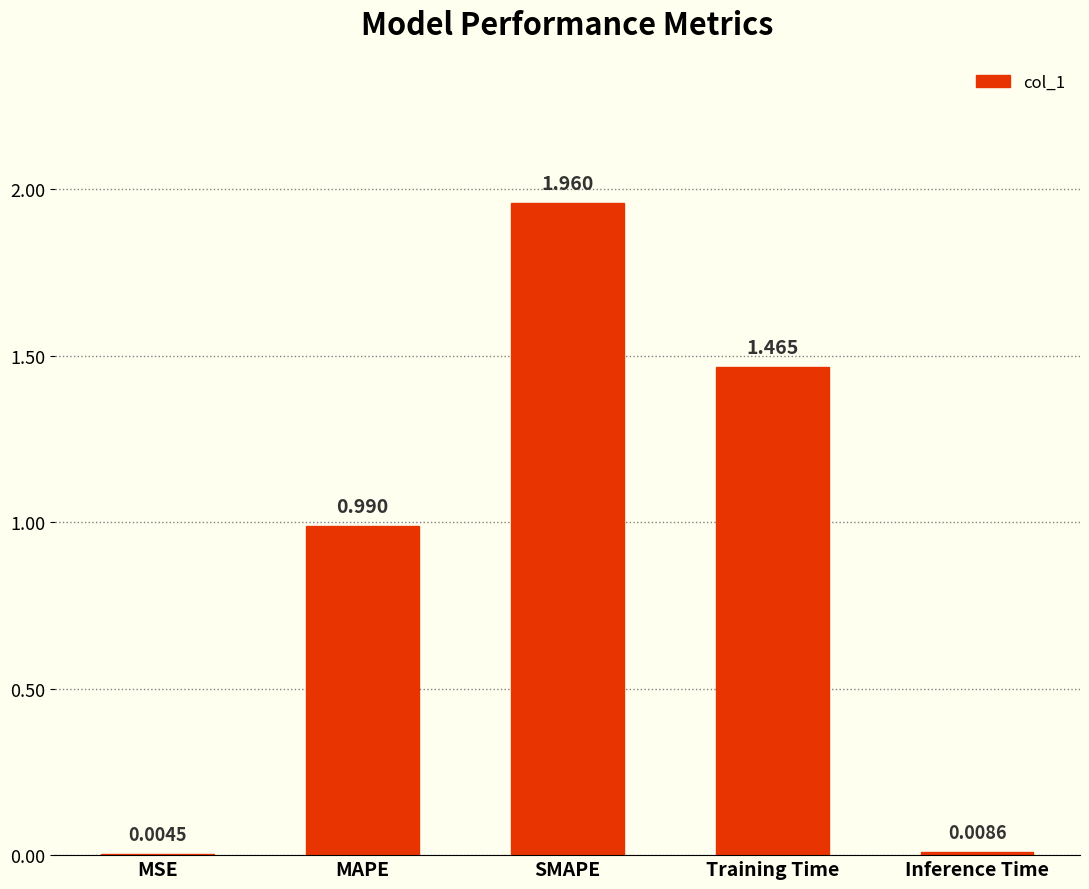

Which has a higher value, SMAPE or Training Time?

SMAPE